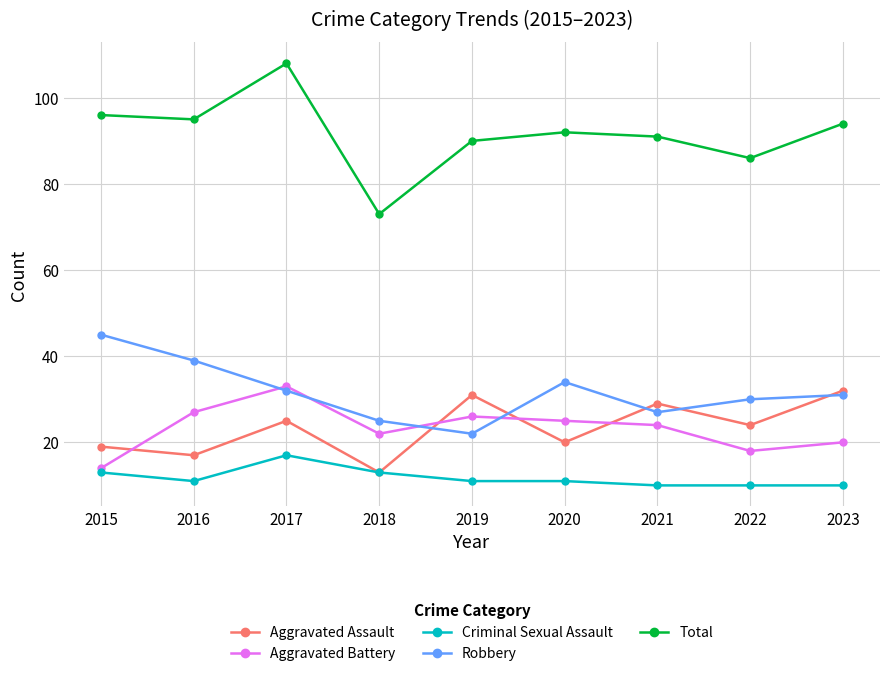

Is it true that Criminal Sexual Assault equals 11 at 2019?

True